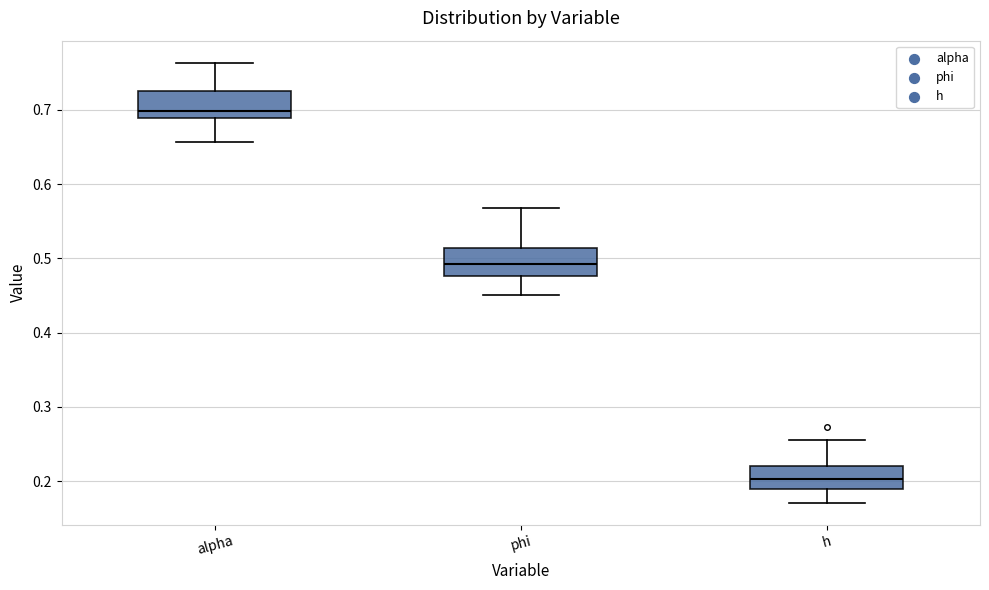

Reading left to right, transcribe this box plot: for each box, give where its median line is, the range the box spans, and where its two whiskers end, as read against the y-axis. The values are not printed on the chart, so give them approximately, as read against the axis.

alpha: median 0.70, box 0.69 to 0.73, whiskers 0.66 to 0.76
phi: median 0.49, box 0.48 to 0.51, whiskers 0.45 to 0.57
h: median 0.20, box 0.19 to 0.22, whiskers 0.17 to 0.26